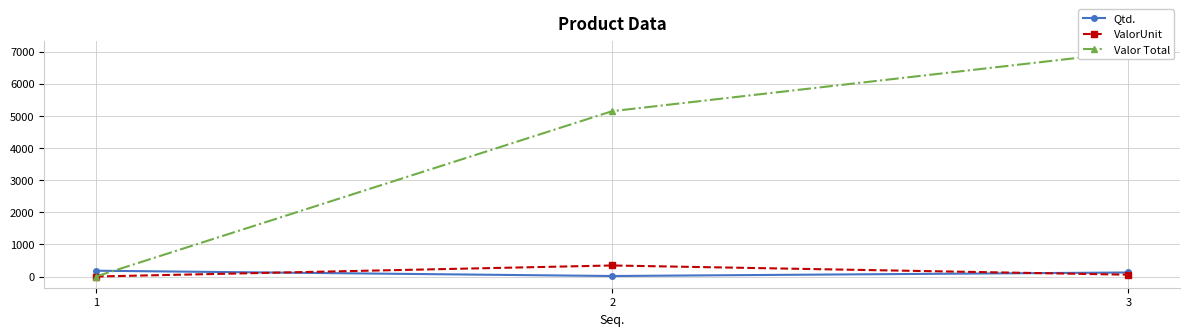

At how many categories does at least one series exceed 5532?

1